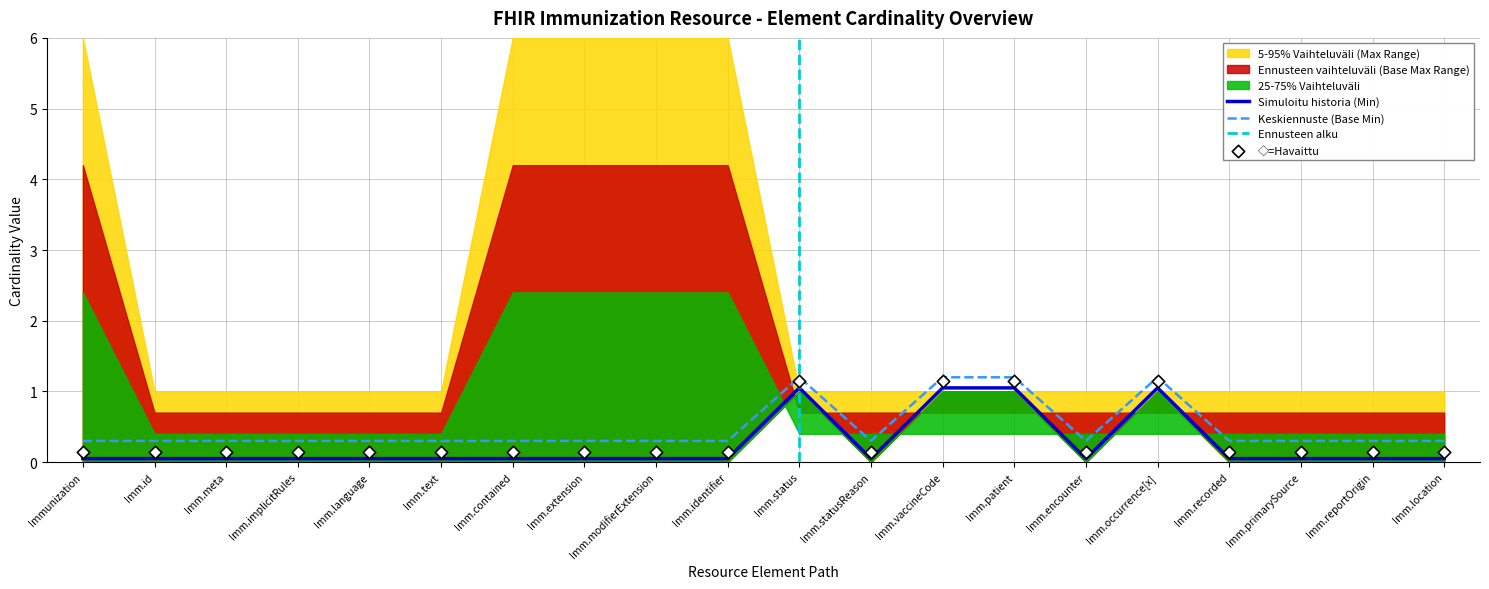

Which series reaches the minimum Y coordinate?

Min